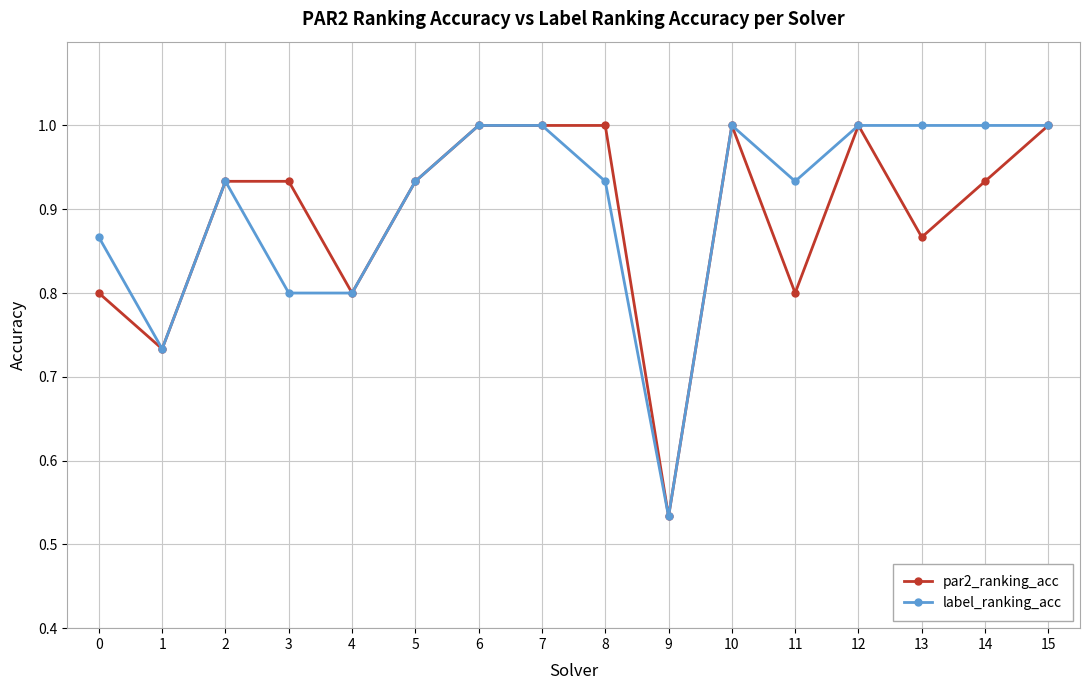

At which label is label_ranking_acc closest to 0?

9